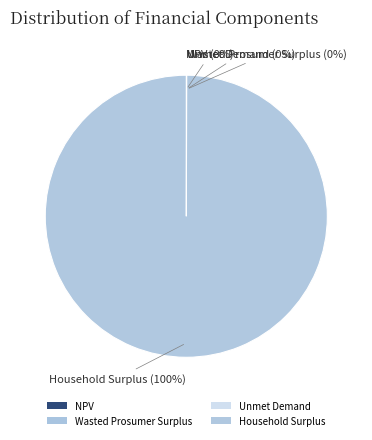

Does Household Surplus account for over 50% of the chart?

Yes